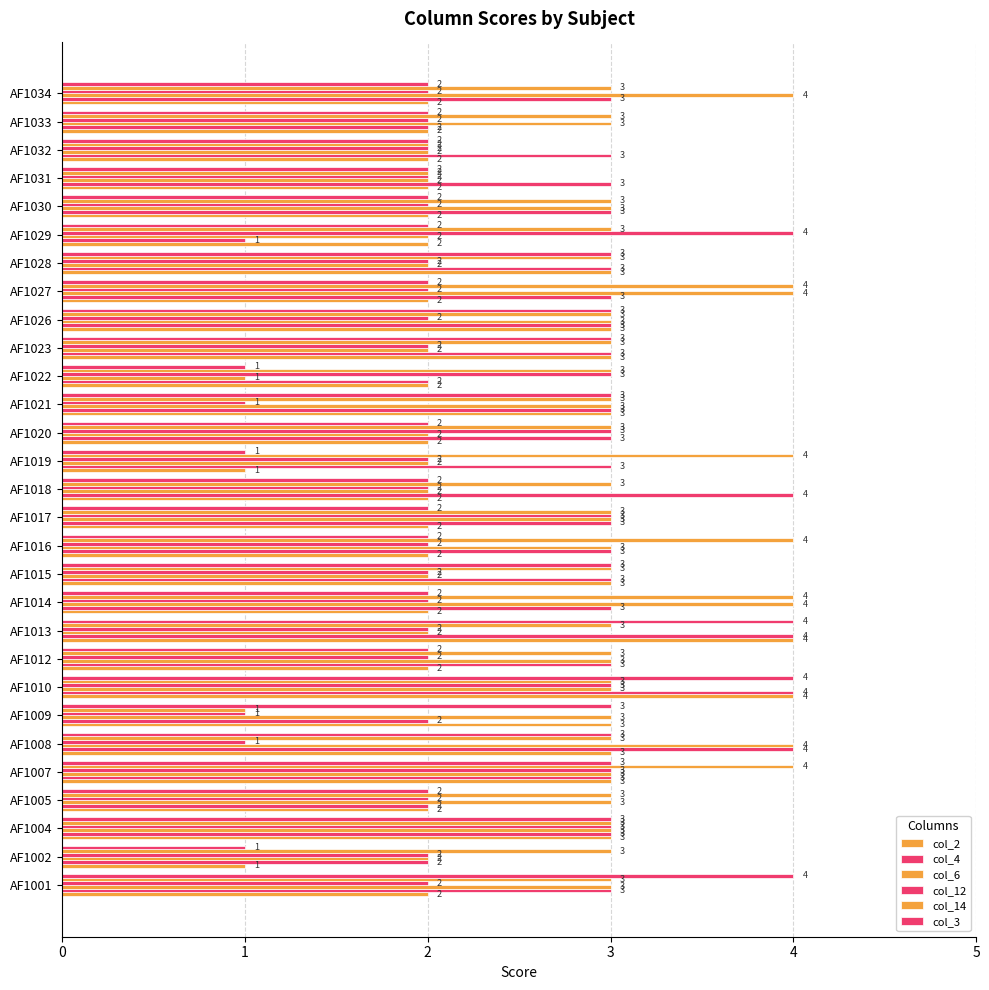

What is the difference between the second highest and second lowest values in the col_4 series?

2